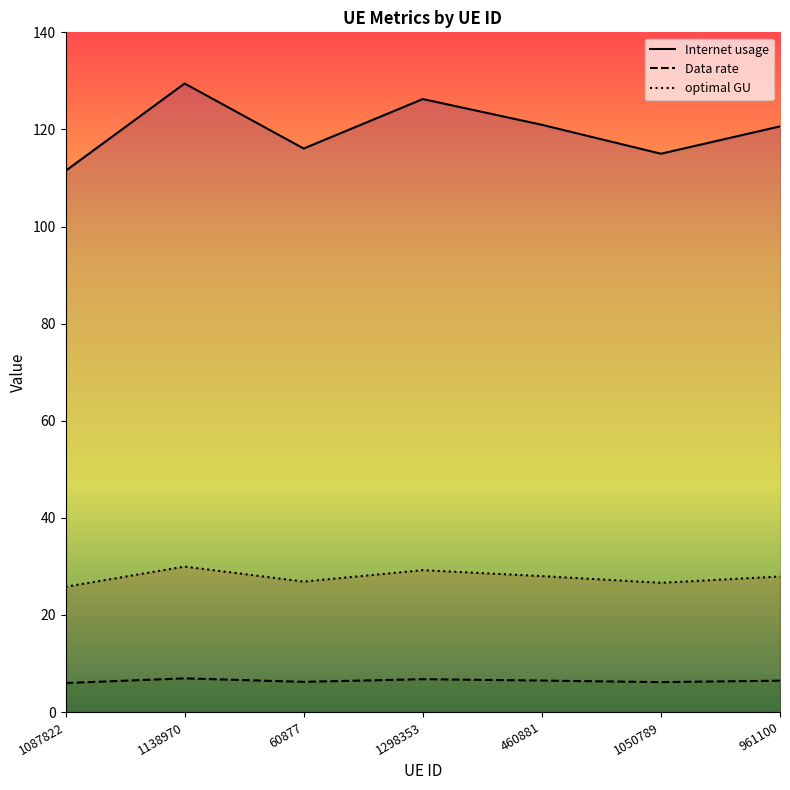

True or false: optimal GU and Data rate intersect in this chart.

False